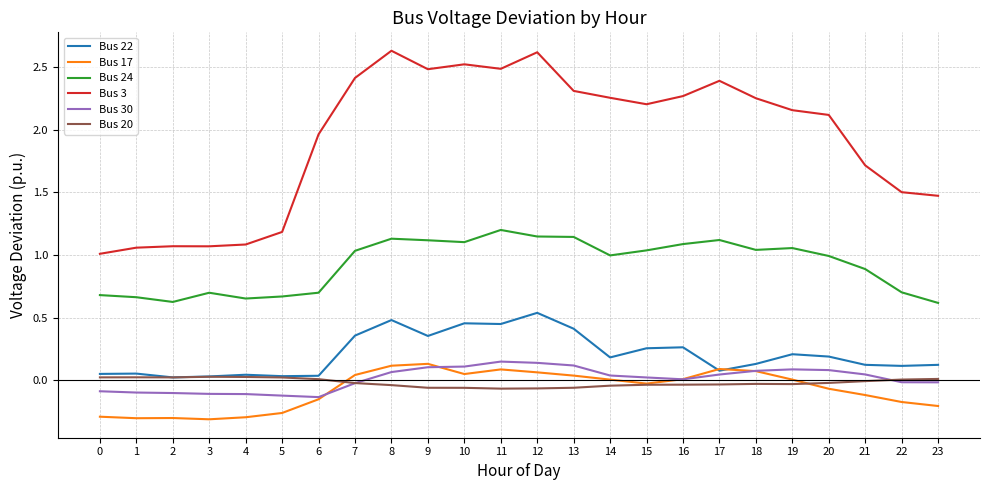

True or false: Bus 30 and Bus 22 cross at least once.

False